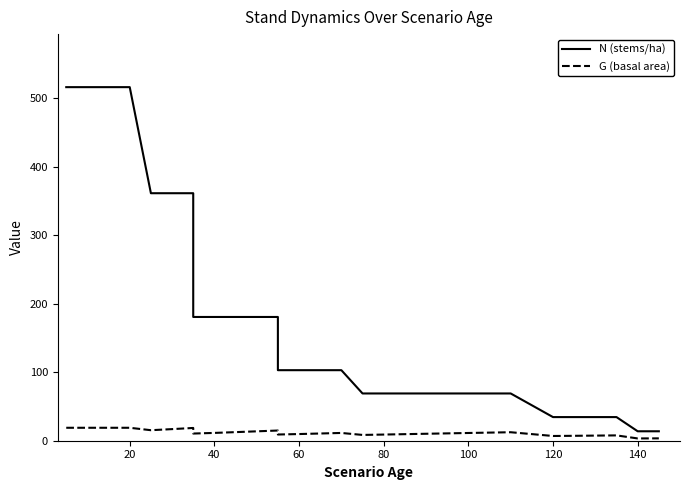

Which series has the largest range (max minus min)?

N (stems/ha)